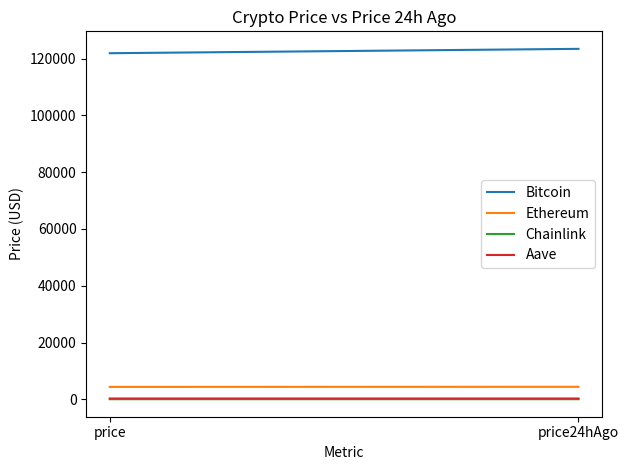

List the series in order of their peak value, lowest first.

Chainlink, Aave, Ethereum, Bitcoin